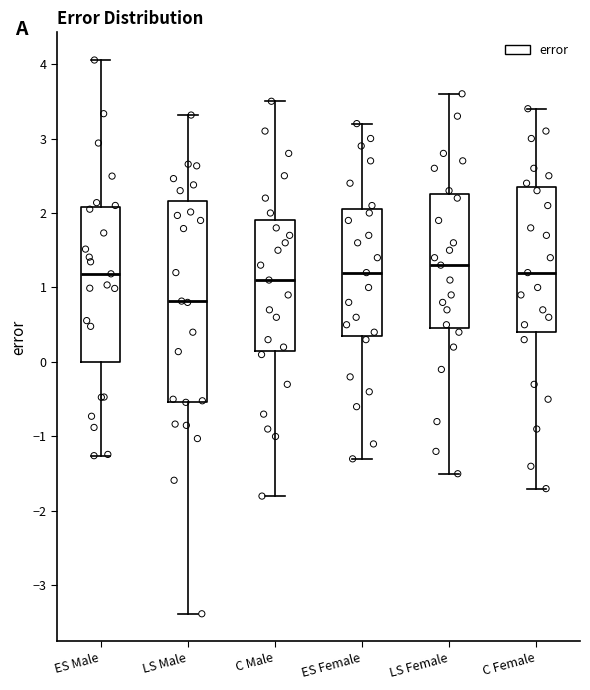

Comparing the boxes themselves (not the whiskers), which one is the tallest?

LS Male